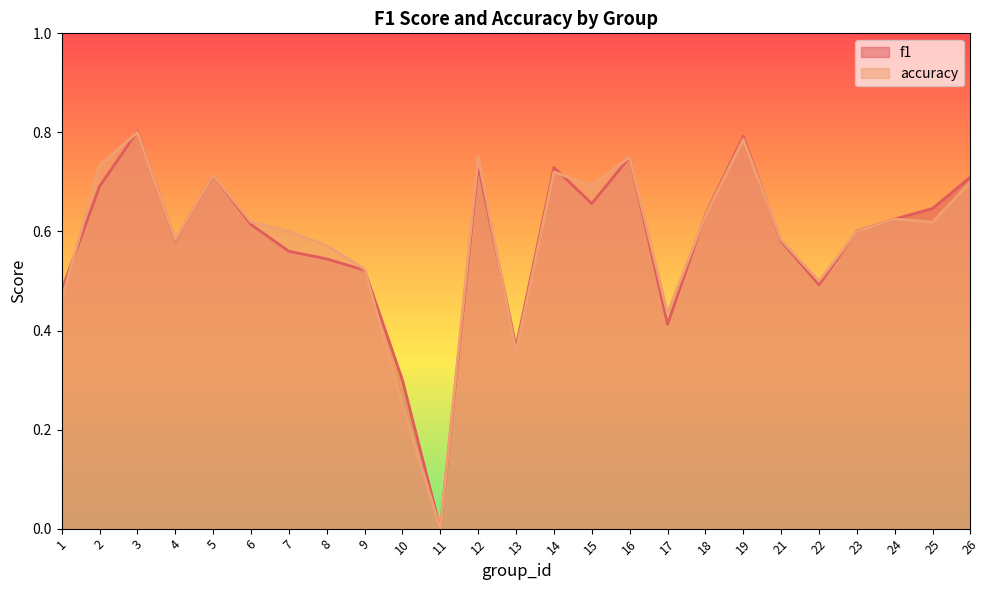

What is the sum of all accuracy values?

14.6